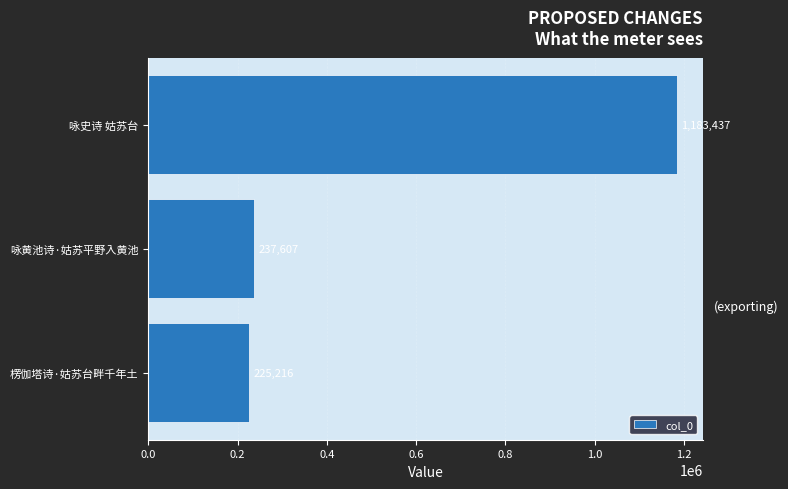

True or false: the data shows 1183437 at 咏史诗 姑苏台.

True